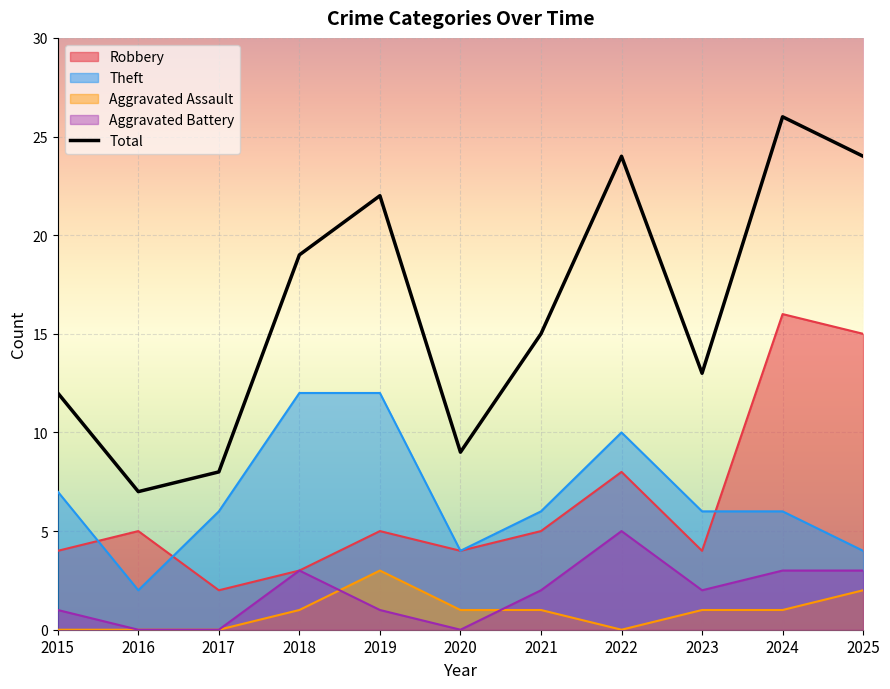

How many lines are shown in the chart?

5